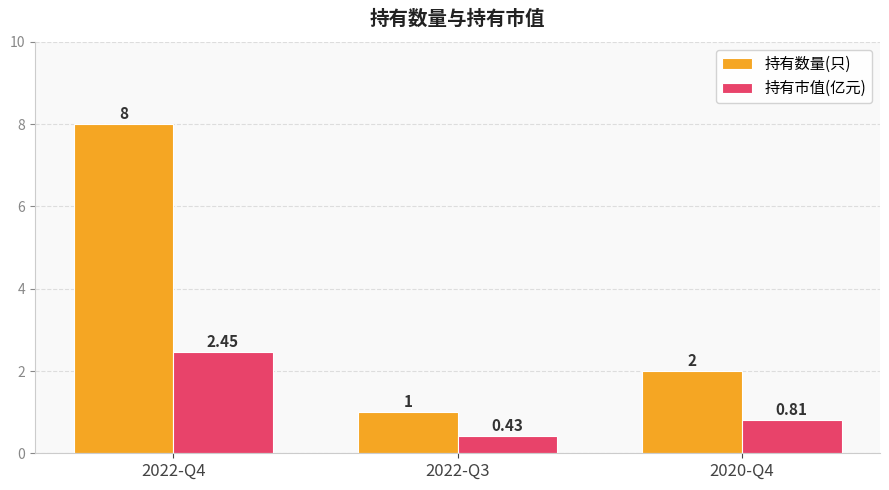

Which series has the largest range (max minus min)?

持有数量(只)